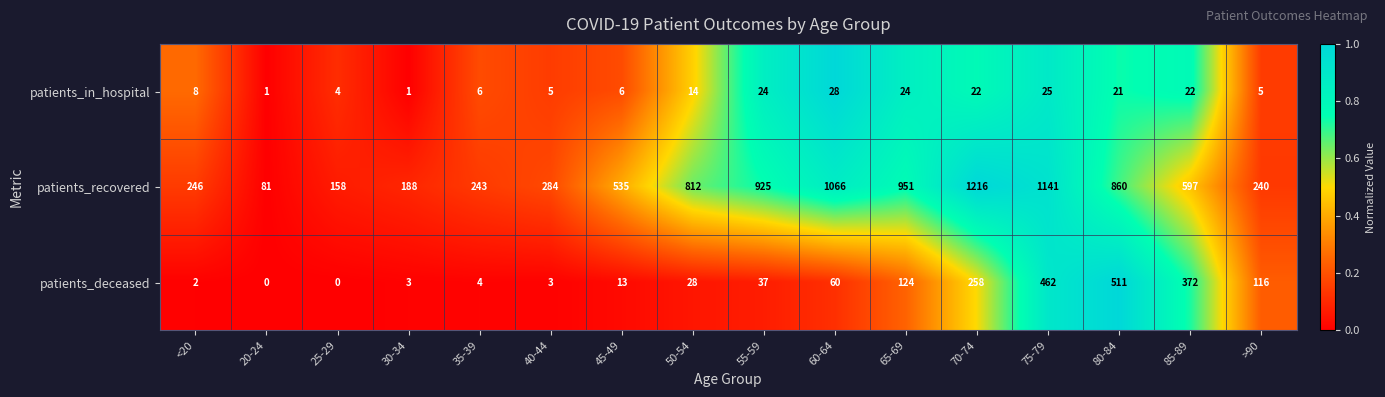

What is the difference between the patients_in_hospital values at 85-89 and 50-54?

8